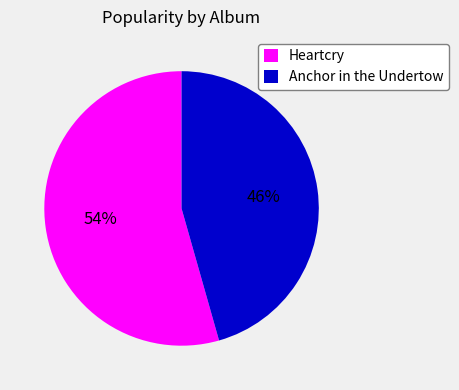

The Heartcry slice represents 54% of the pie. True or false?

True